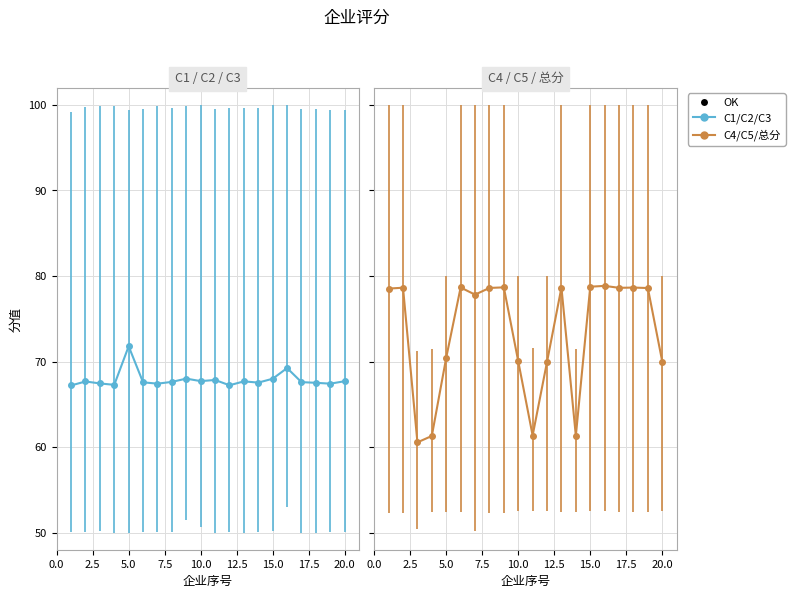

What is the spread (max minus min) of values at 4?

49.8